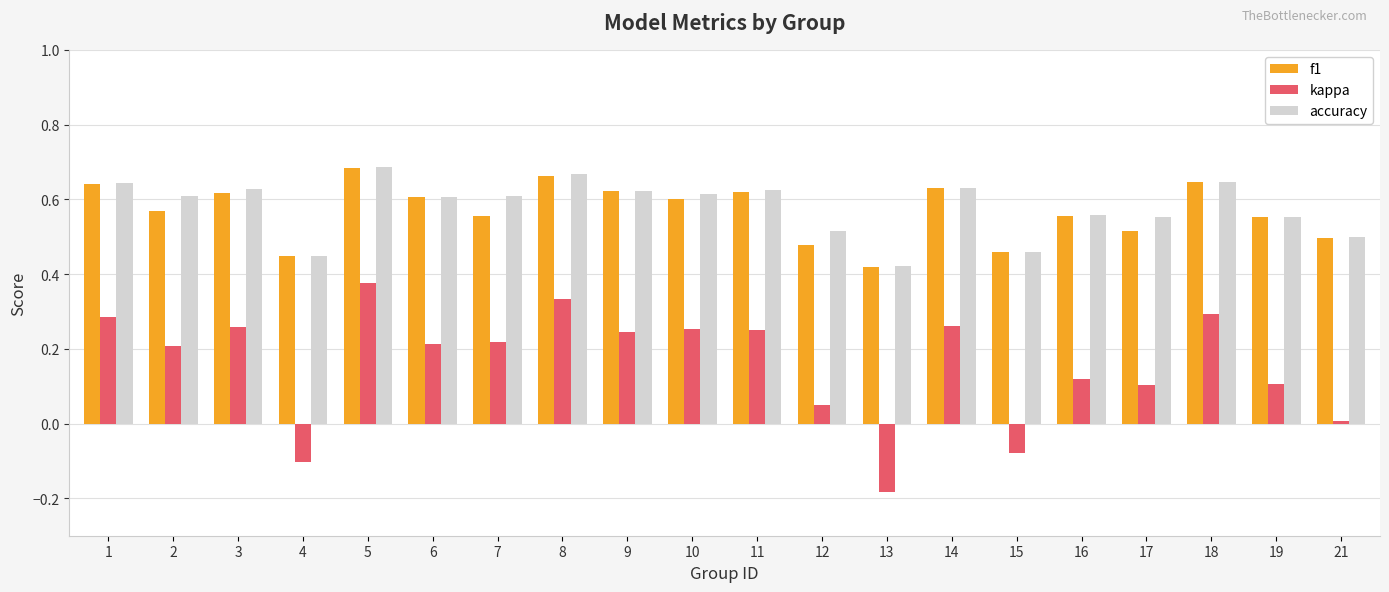

Which series has the widest spread of values?

kappa